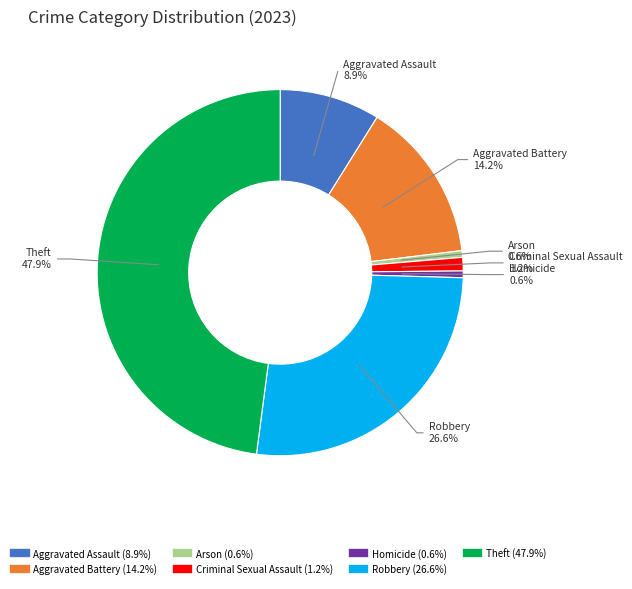

Which has a higher value, Criminal Sexual Assault or Robbery?

Robbery